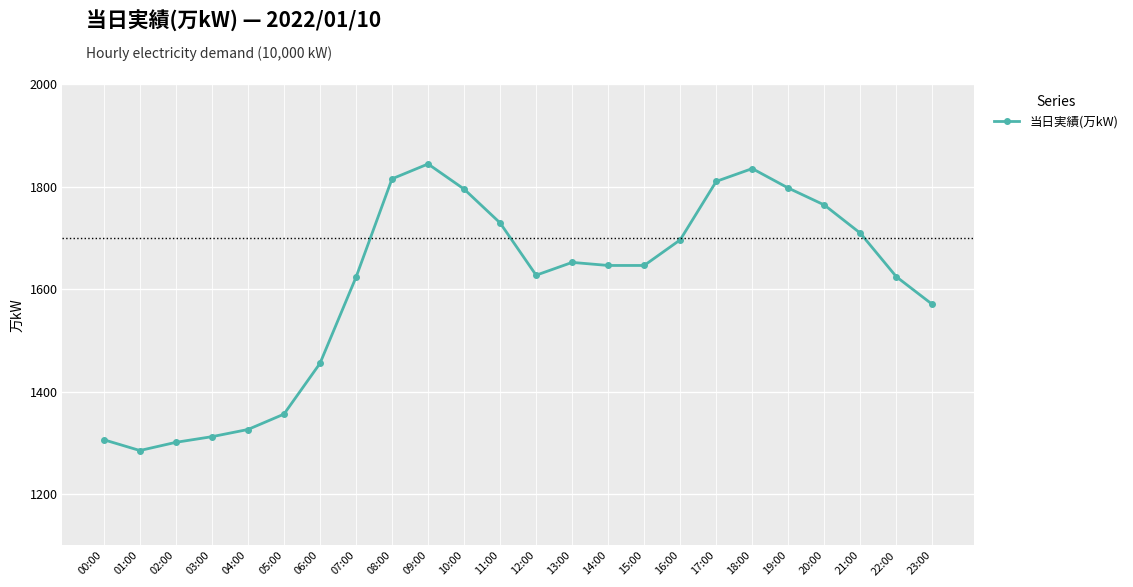

Which has a higher value, 00:00 or 05:00?

05:00